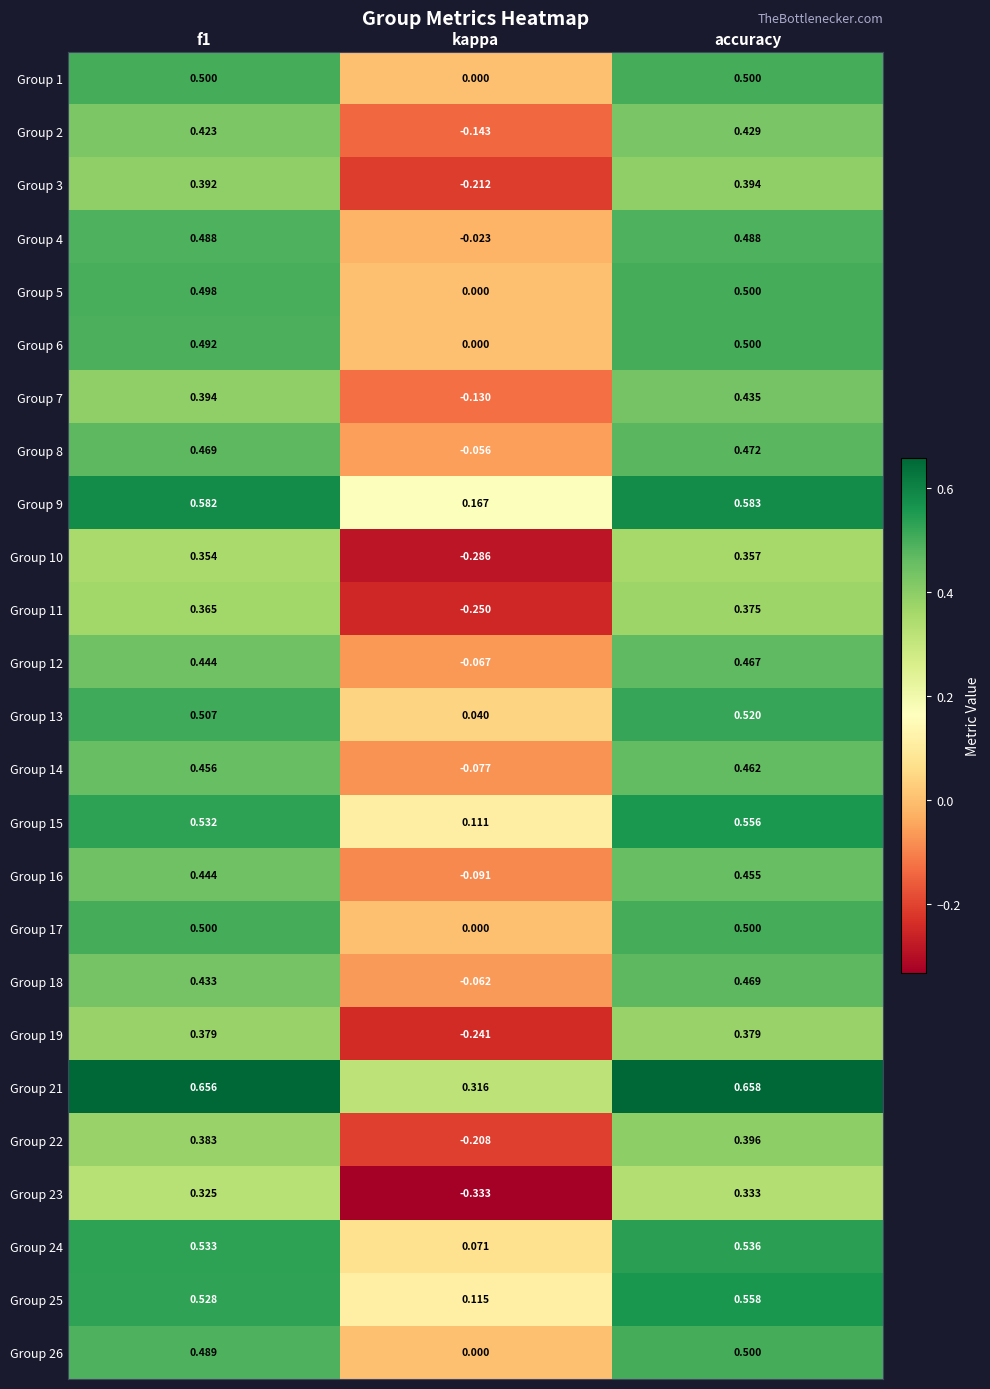

At which category is the sum across all series the highest?

accuracy